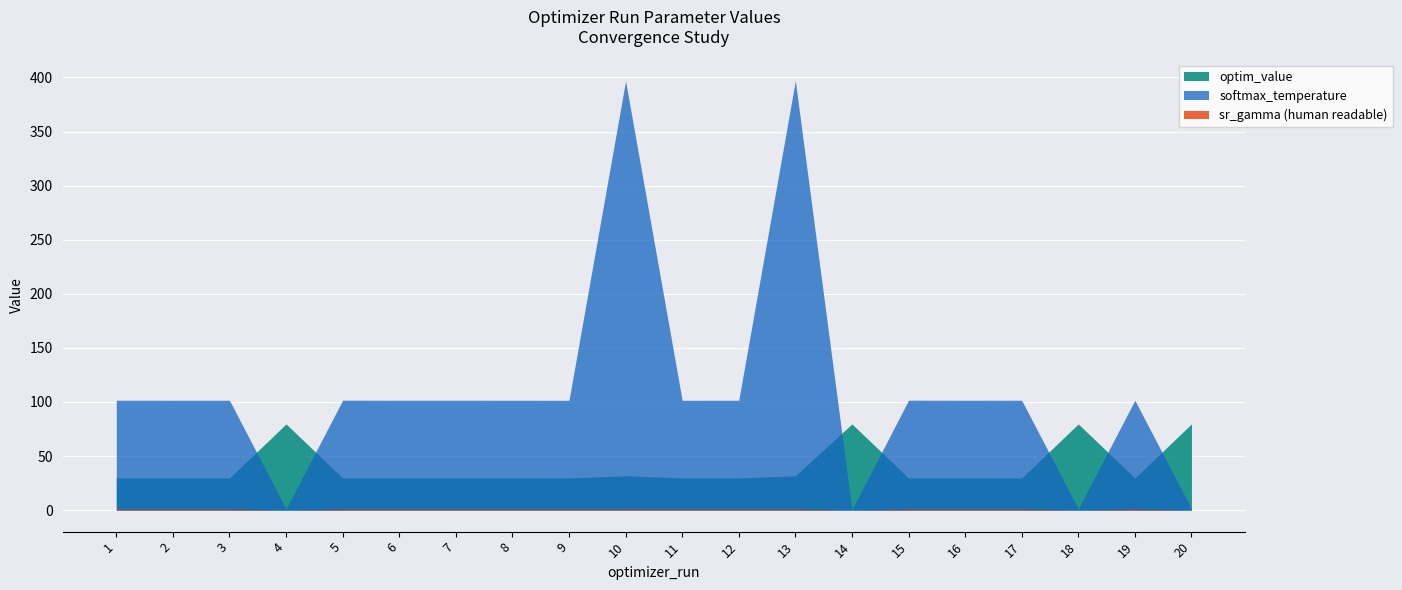

Where is the first local minimum for softmax_temperature?

2